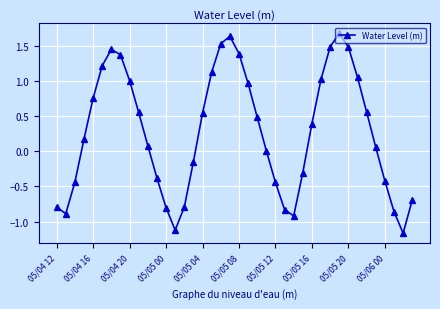

What is the sum of all values?

11.1